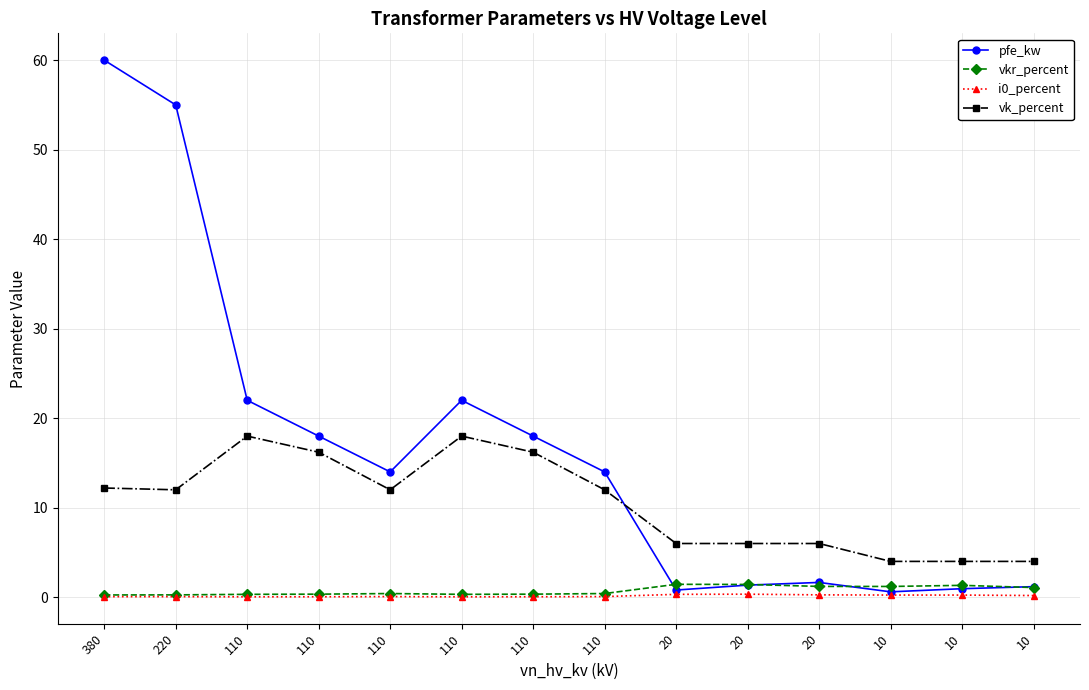

What is the highest value of the vk_percent series?

18.0